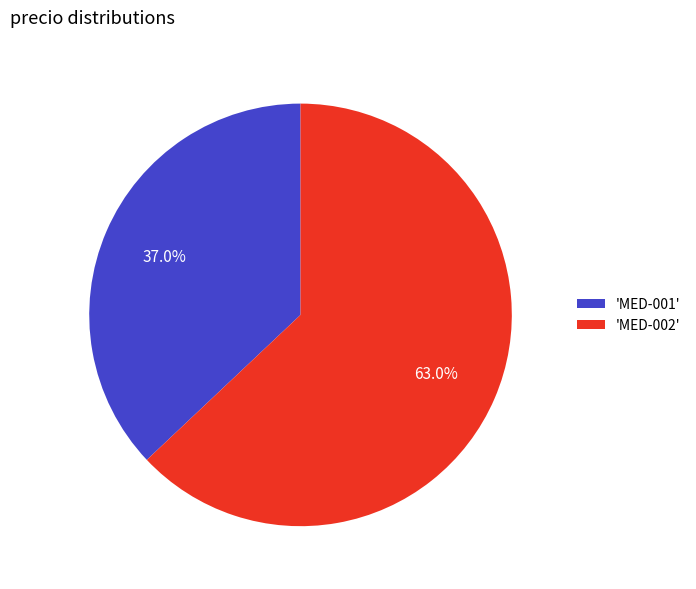

Rank the categories by value from highest to lowest.

'MED-002', 'MED-001'